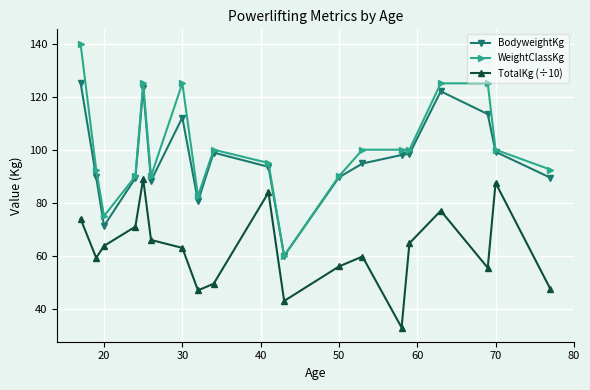

Rank the series by their maximum value, from lowest to highest.

TotalKg (÷10), BodyweightKg, WeightClassKg